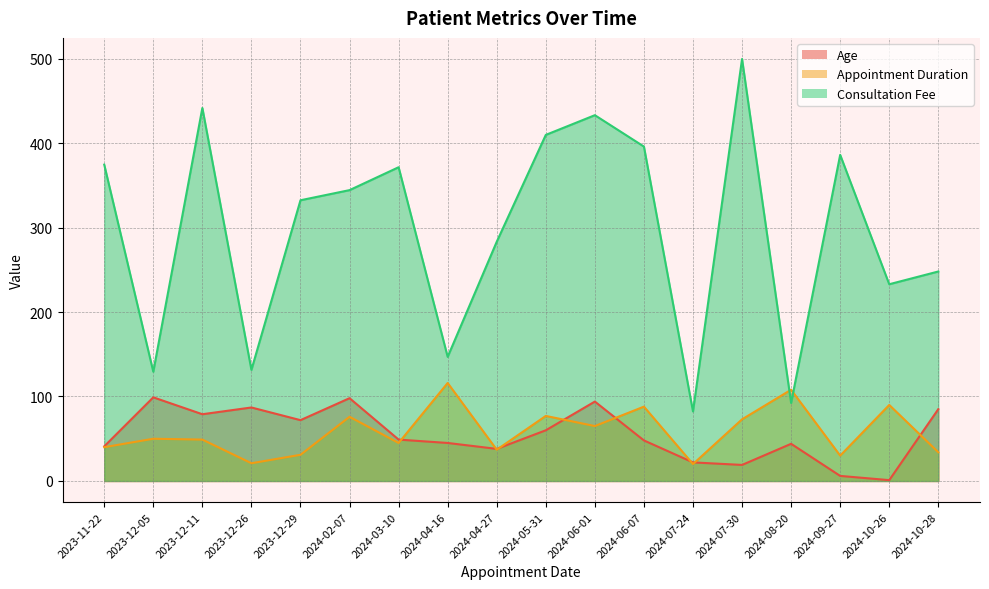

True or false: Appointment Duration has a value of 73.0 at 2024-07-30.

True